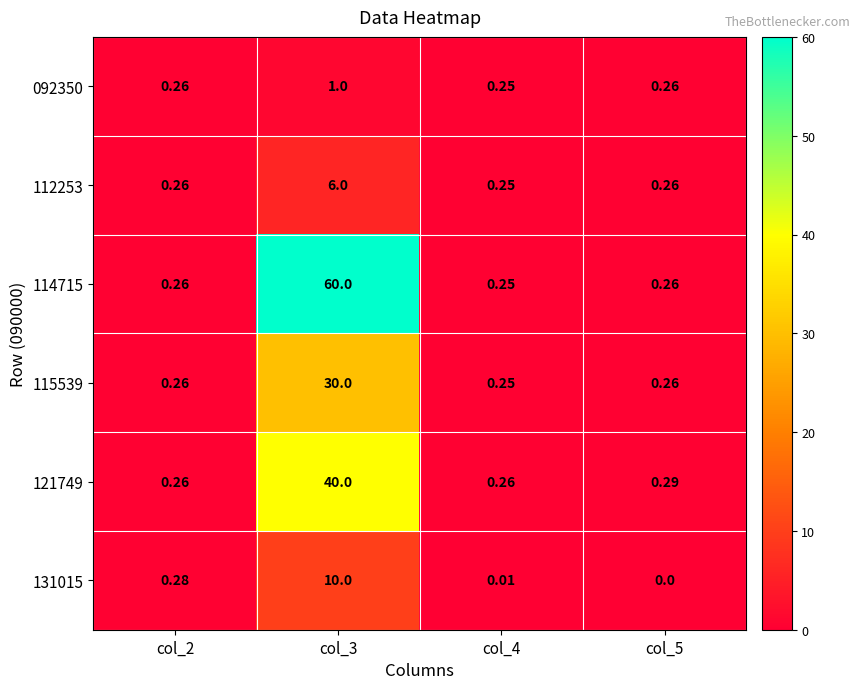

What is the total value across all series at col_2?

1.6